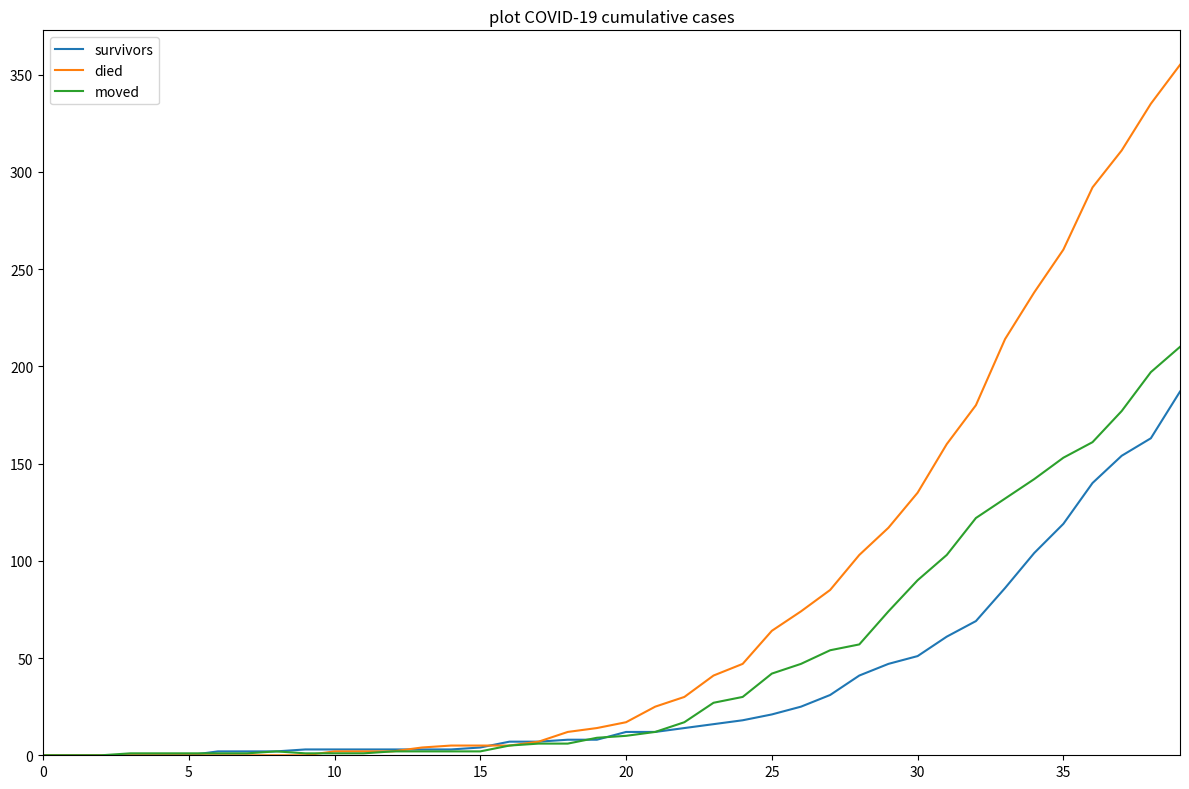

List the series in order of their overall mean, lowest first.

survivors, moved, died